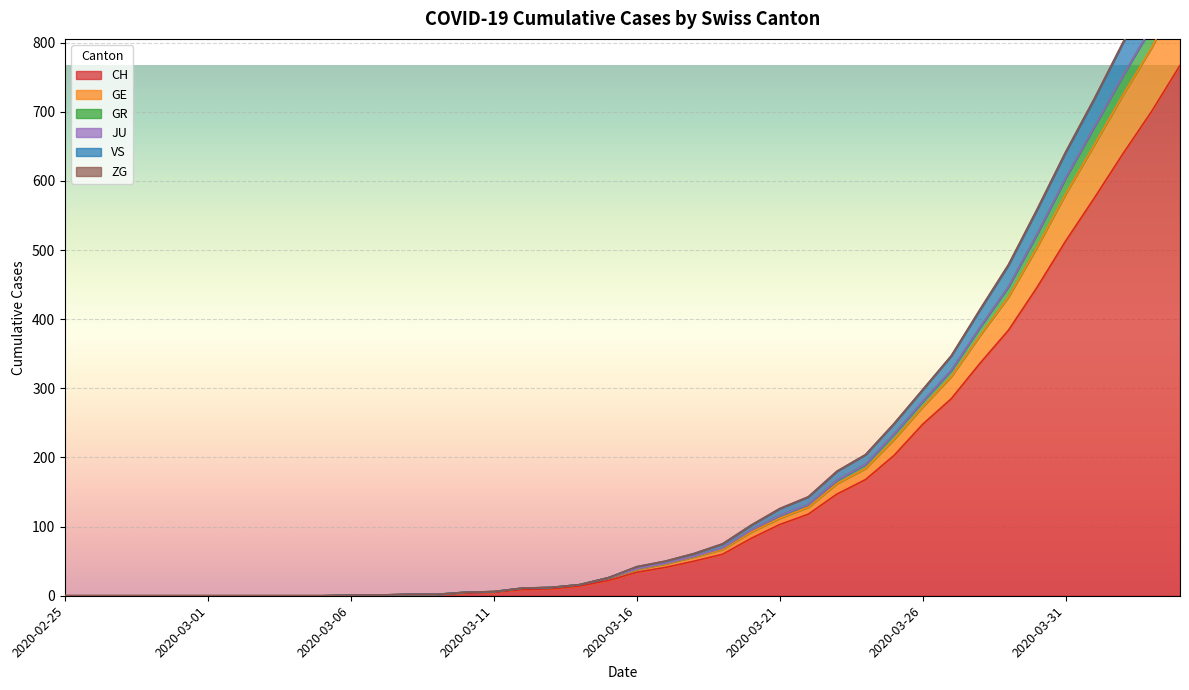

What is the highest value of the CH series?

767